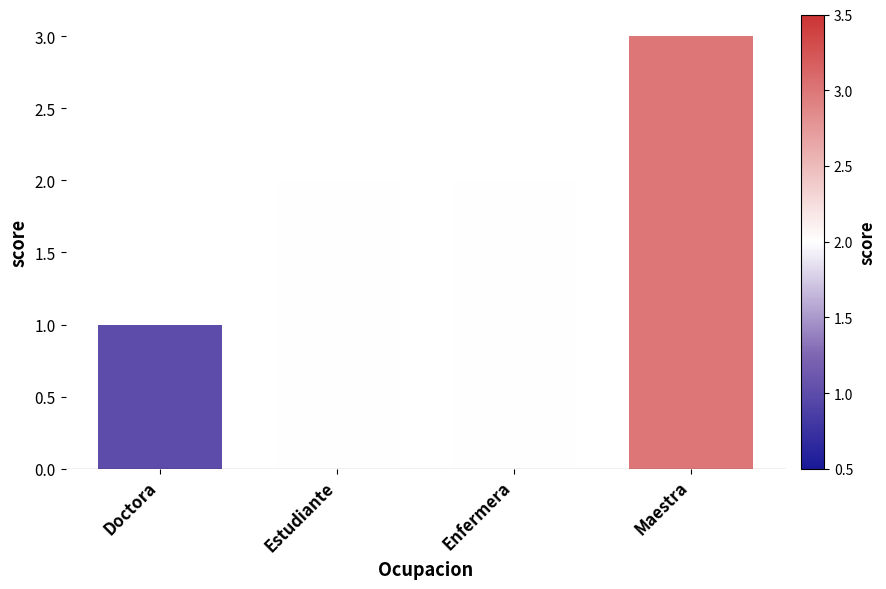

Reading right to left, list all the values displayed in this chart.

Maestra=3	Enfermera=2	Estudiante=2	Doctora=1